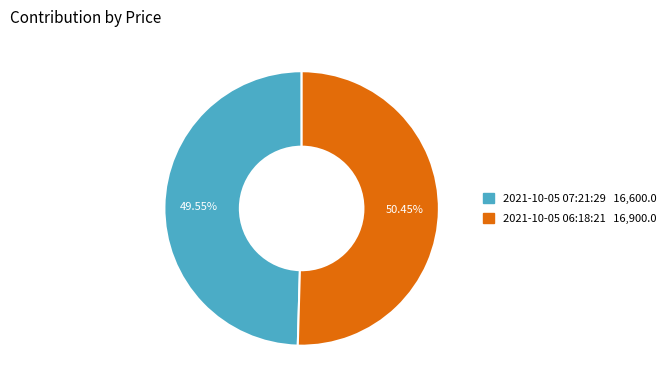

Does any single category account for the majority?

Yes